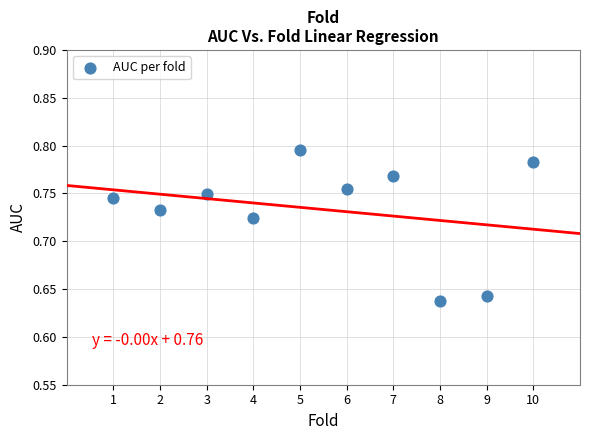

What is the range of X values (max minus min)?

9.0